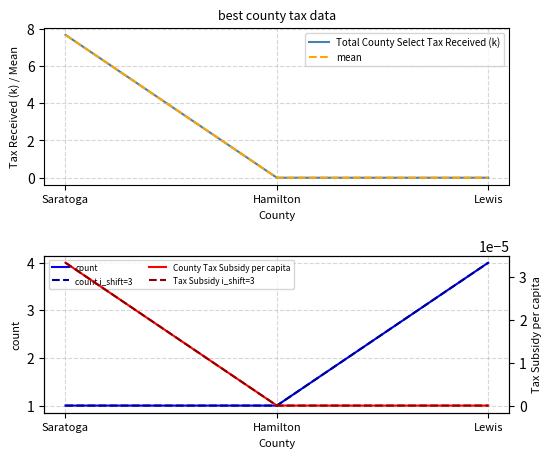

Reading right to left, what are all the values shown in this chart?

Total County Select Tax Received (k): 0.0	0.0	7.7
mean: 0.0	0.0	7.7
count: 4.0	1.0	1.0
count i_shift=3: 4.0	1.0	1.0
County Tax Subsidy per capita: 0.0	0.0	0.0
Tax Subsidy i_shift=3: 0.0	0.0	0.0